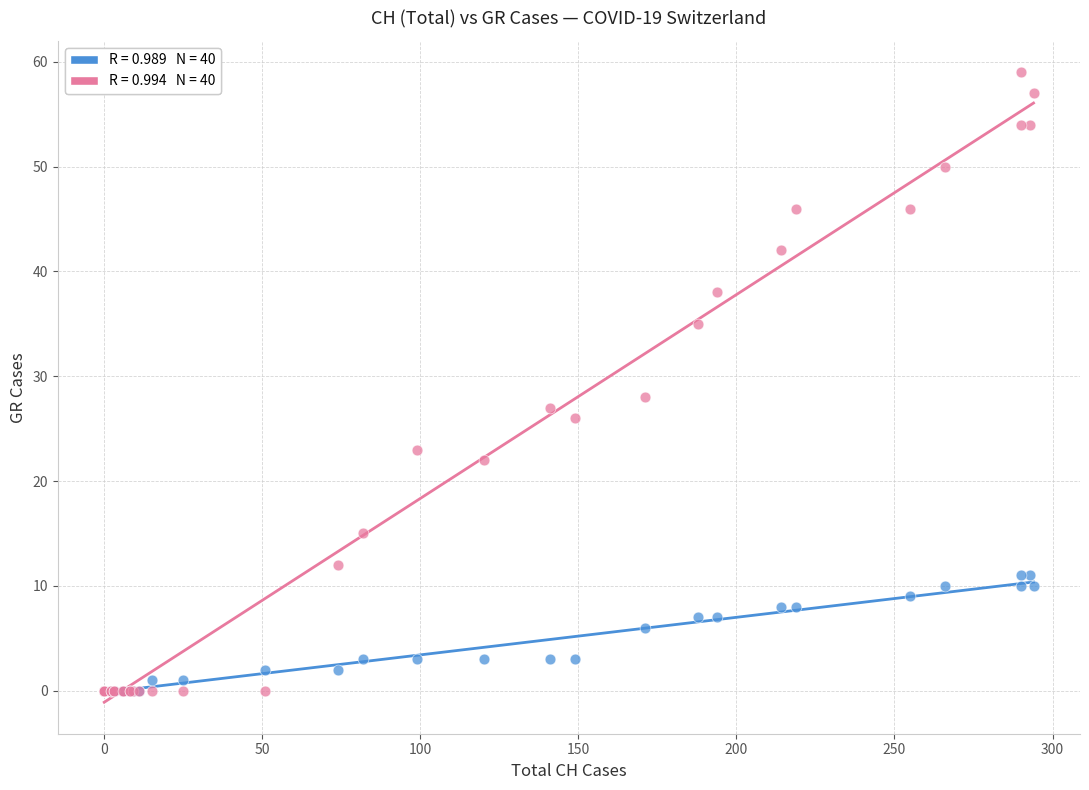

Across all series, what Y value is closest to 29?

28